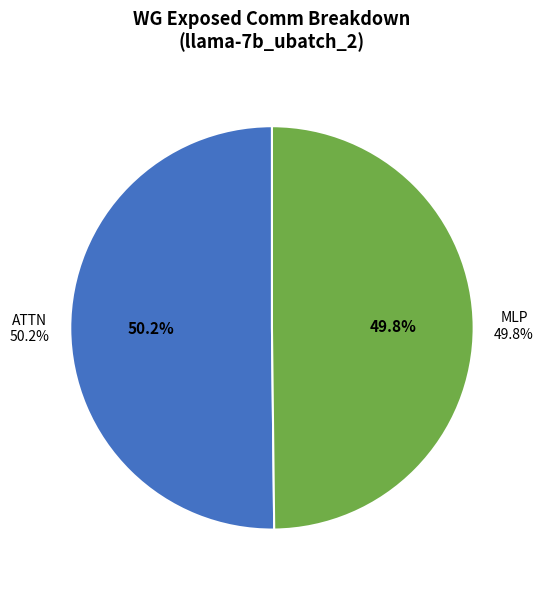

Is there a majority slice in this chart?

Yes